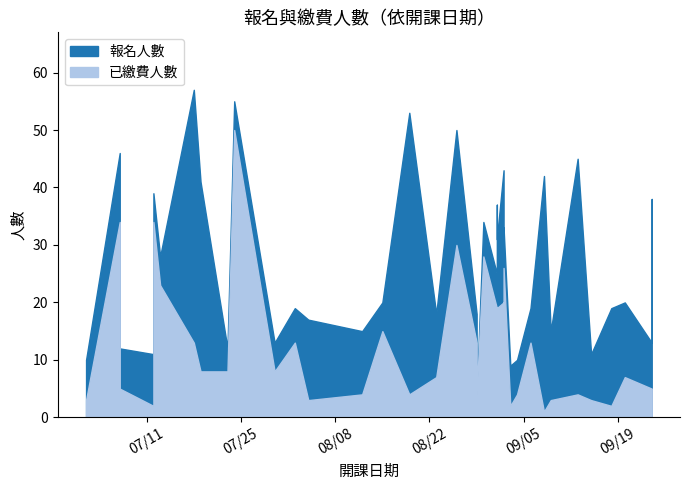

List the series in order of their peak value, lowest first.

已繳費人數, 報名人數